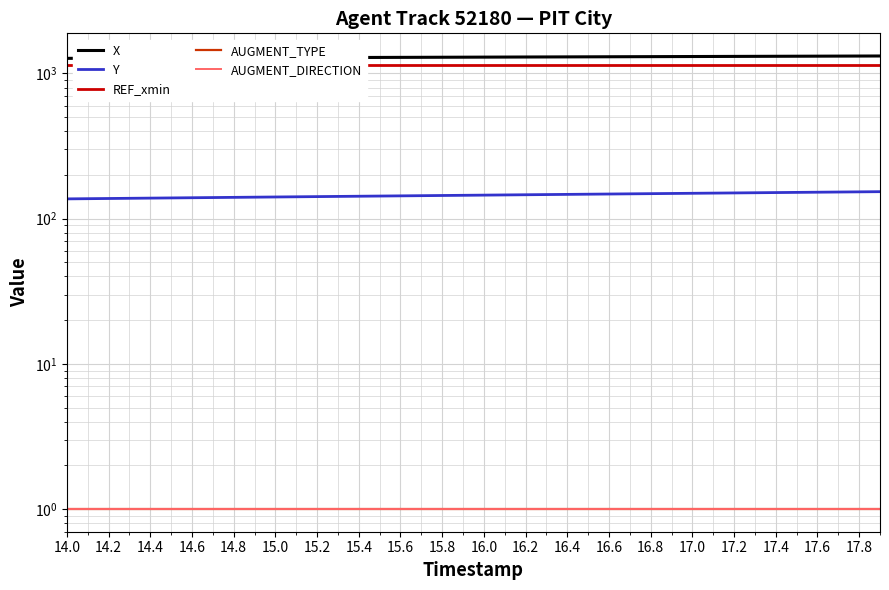

What is the sum of the AUGMENT_TYPE values at 16.4 and 15.4?

2.0